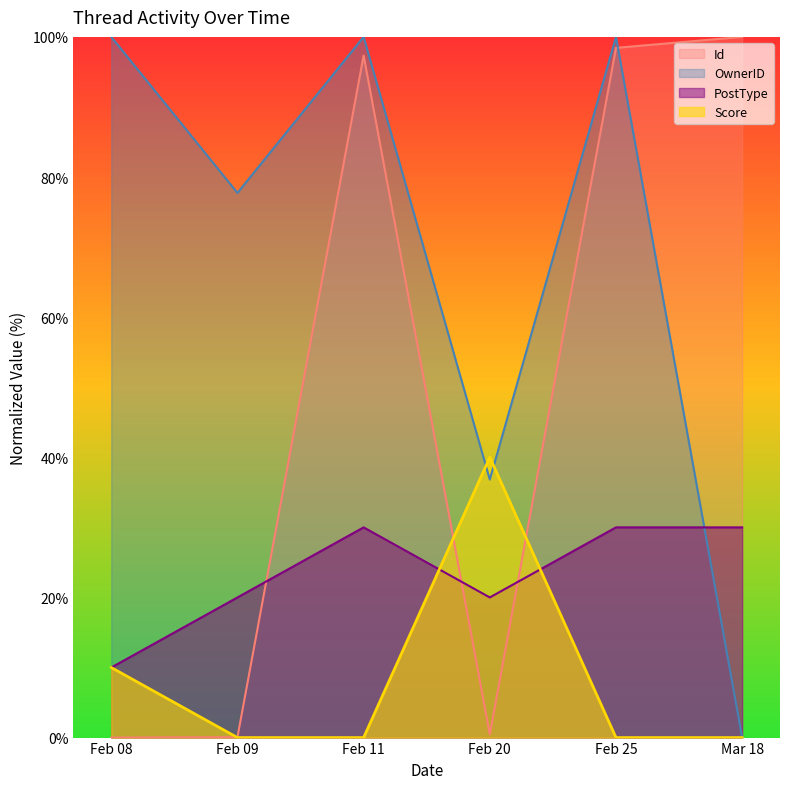

Which series has the largest total across all categories?

OwnerID